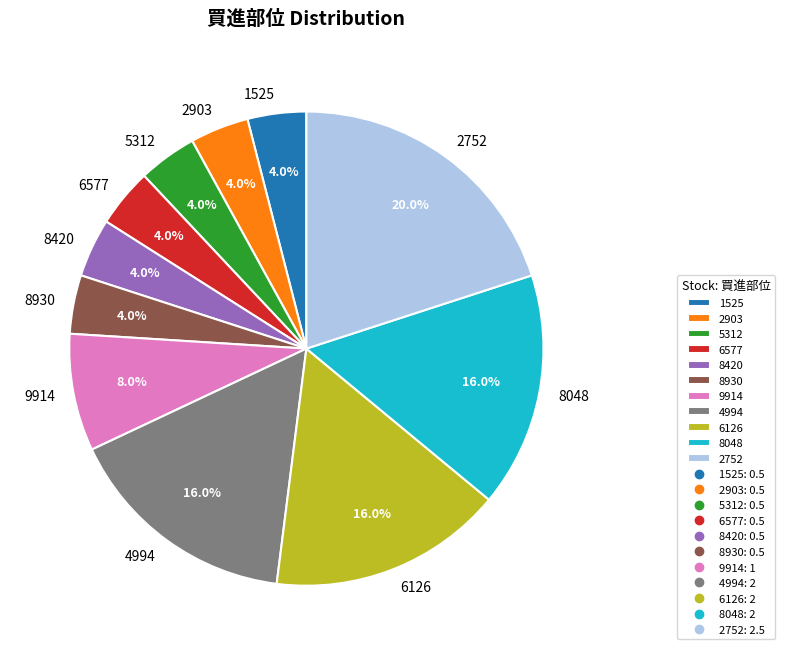

To the nearest percent, what is the average slice percentage?

9%